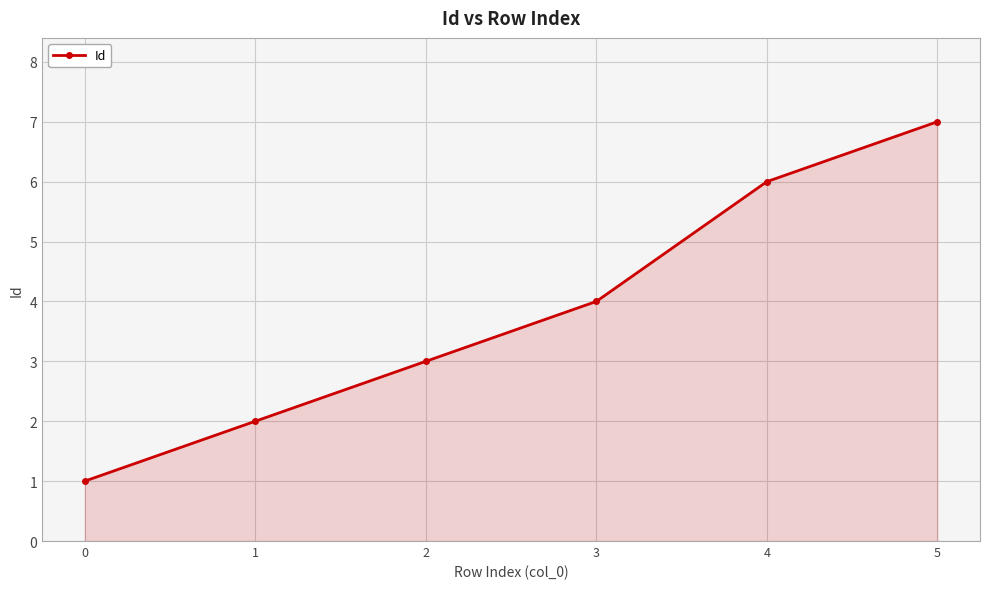

What value does the data have at 1?

2